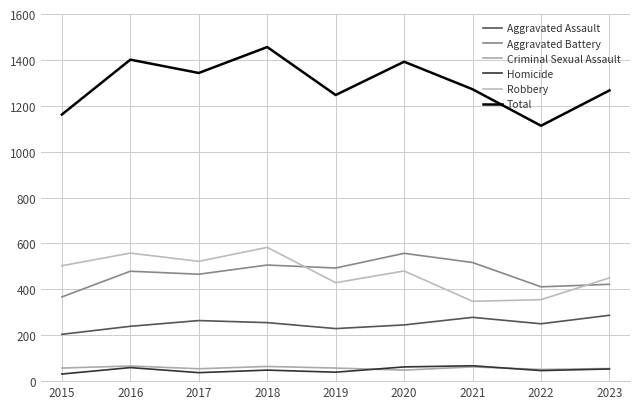

Which category has the lowest value across all series?

2015